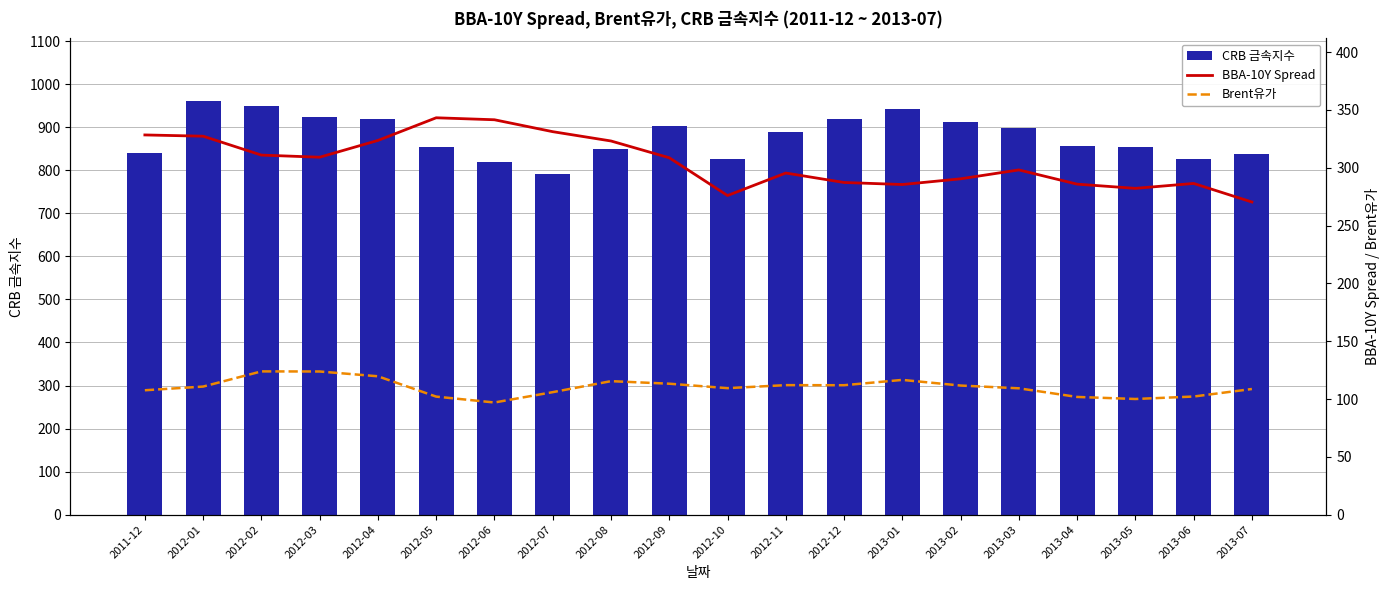

At which category is the sum across all series the highest?

2012-01